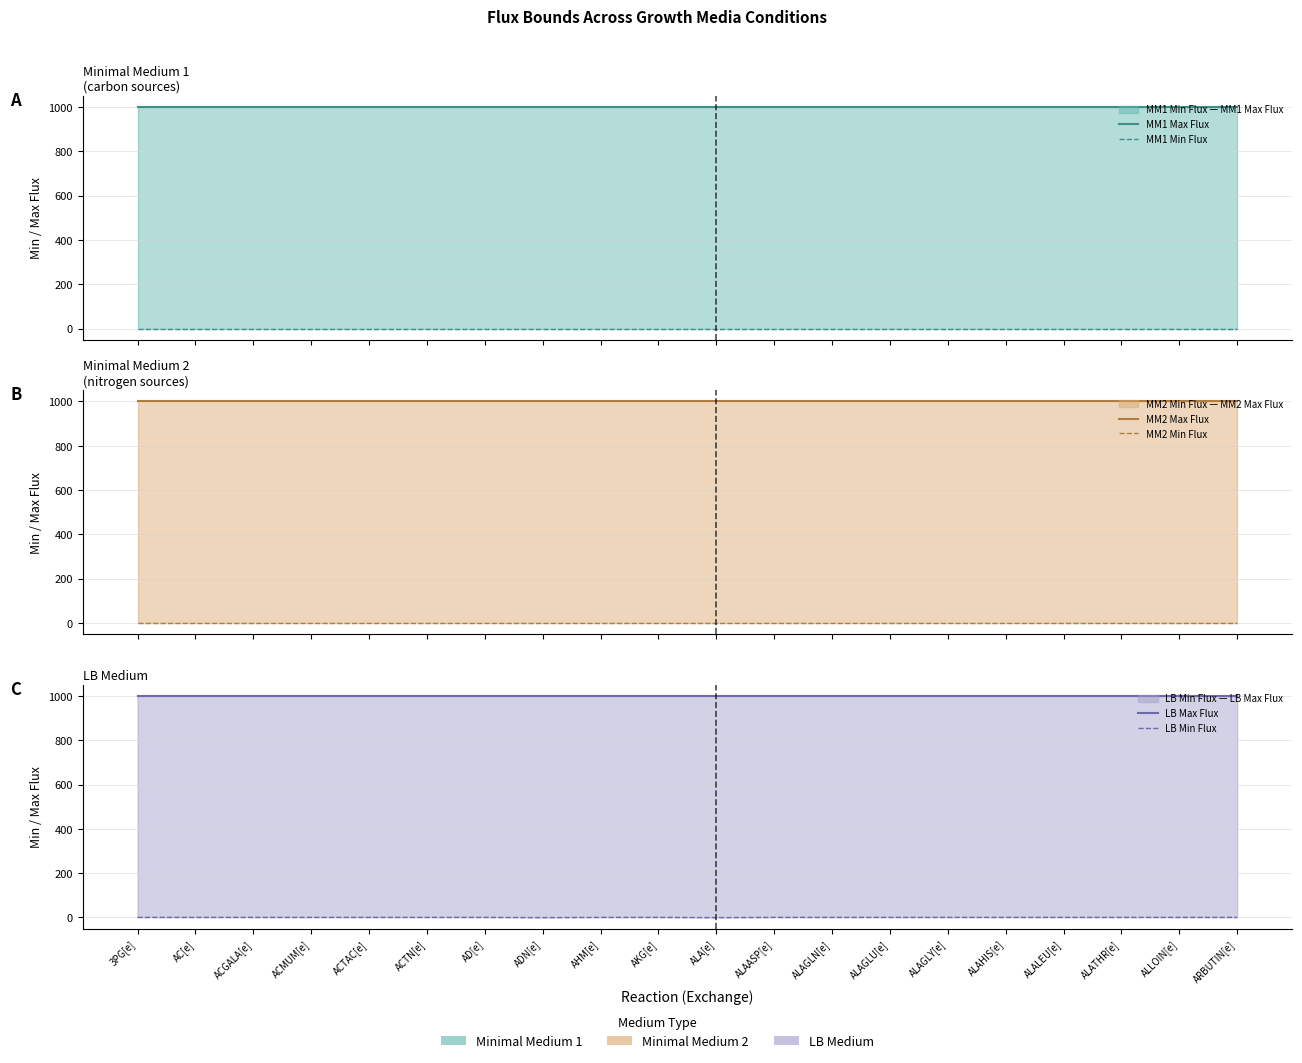

What is the label of the 15th point from the right?

ACTN[e]